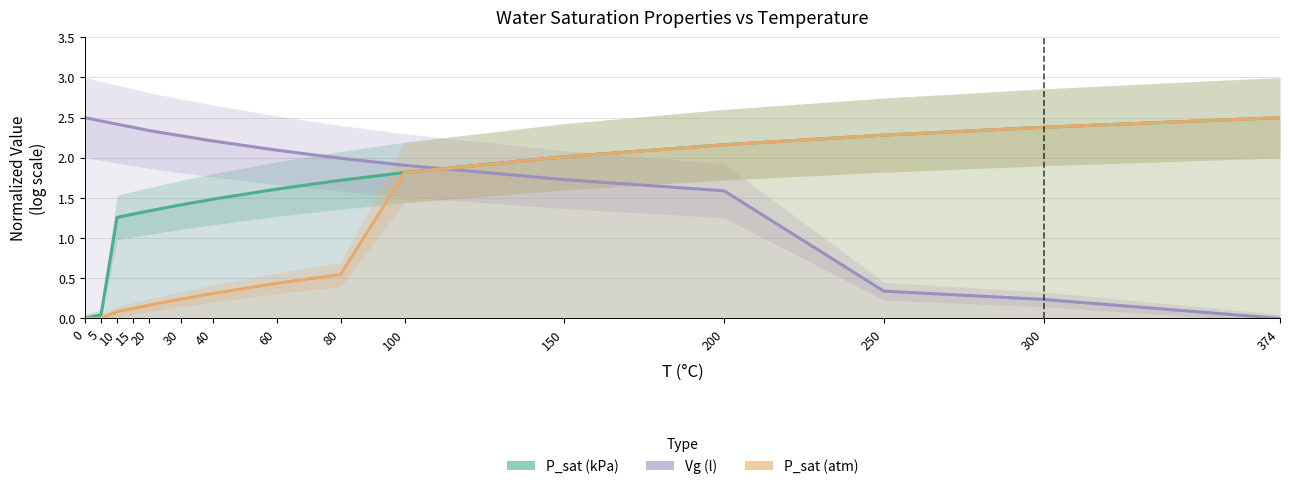

What is the total value across all series at 300?

5.0